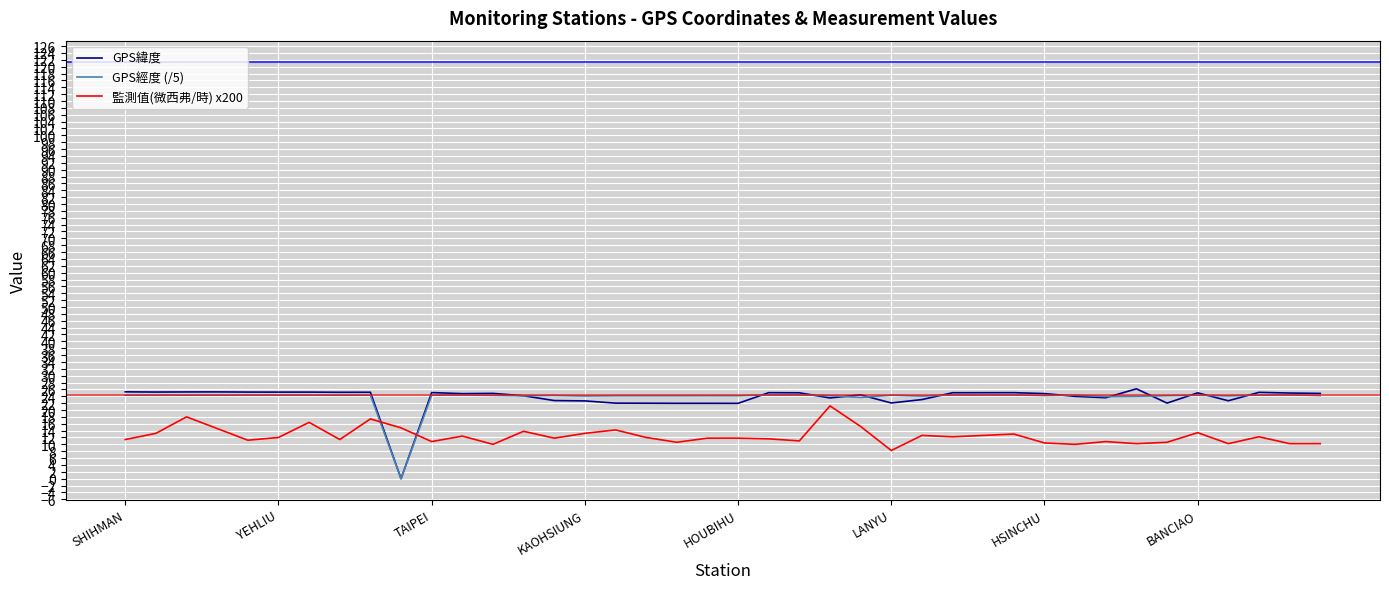

What is the greatest value displayed?

26.2